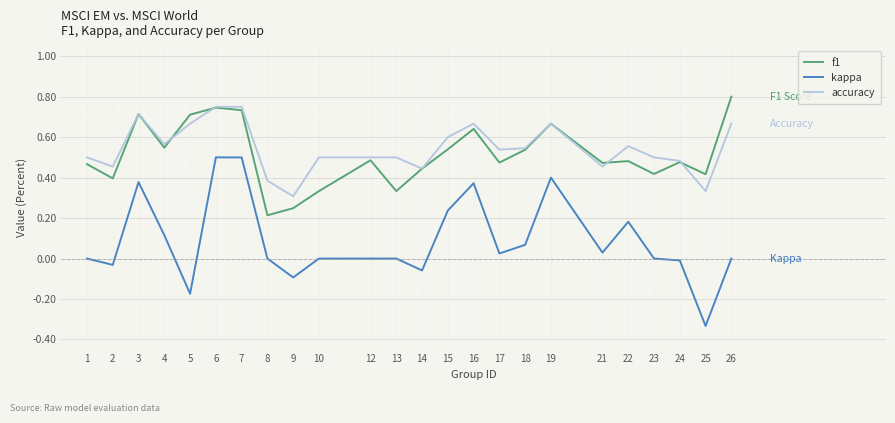

At which label does f1 reach its peak?

26